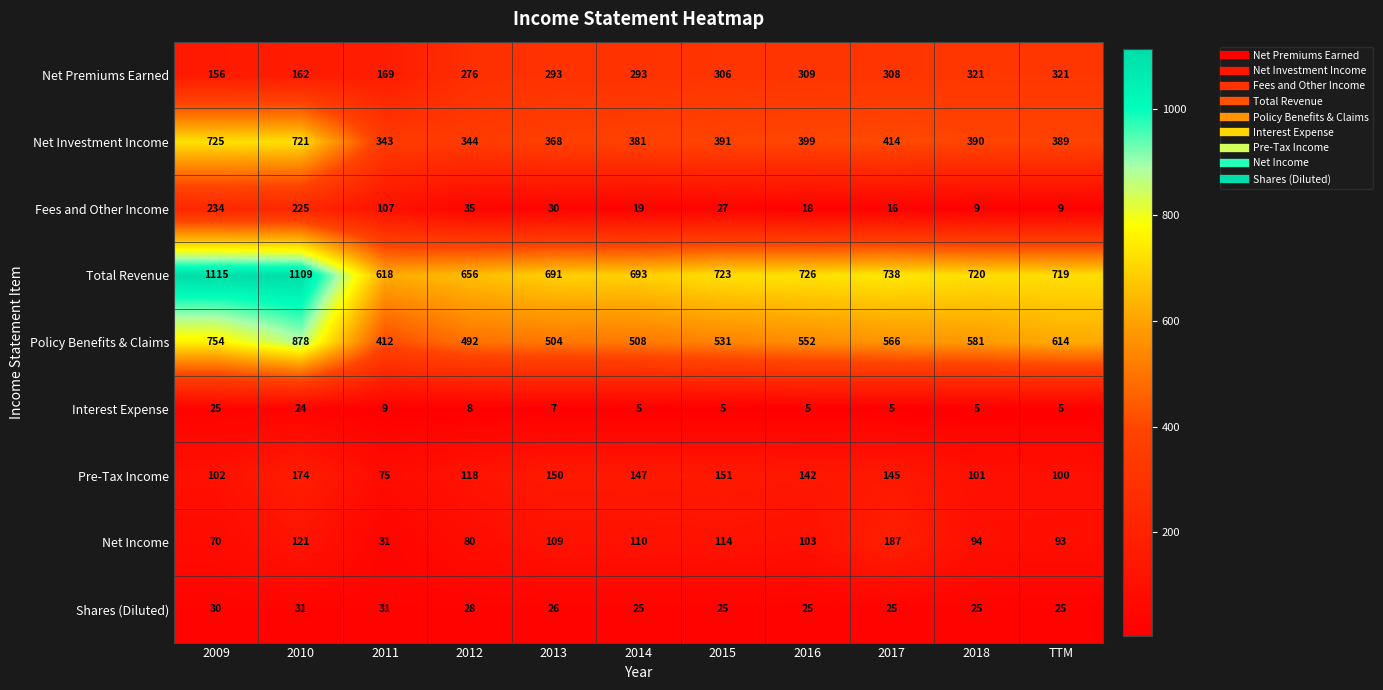

Count the Shares (Diluted) values in the range 25 to 30.

9